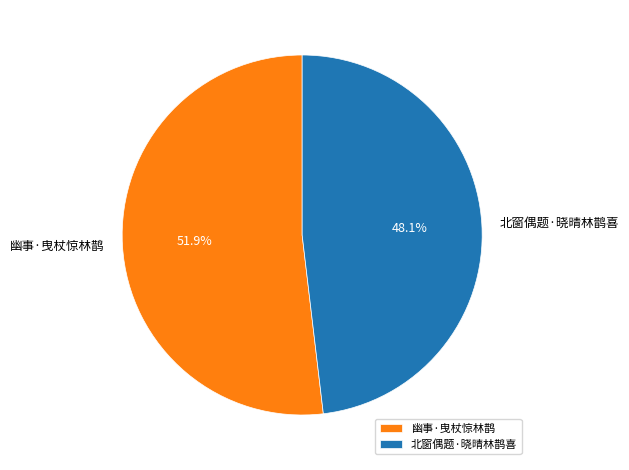

Which category accounts for the majority?

幽事·曳杖惊林鹊